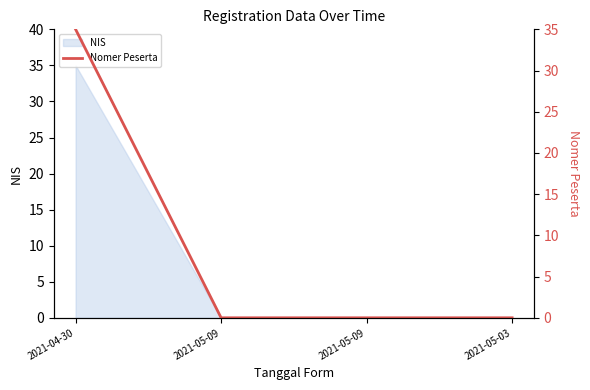

List the labels in order of value, largest first.

2021-04-30, 2021-05-09, 2021-05-09, 2021-05-03